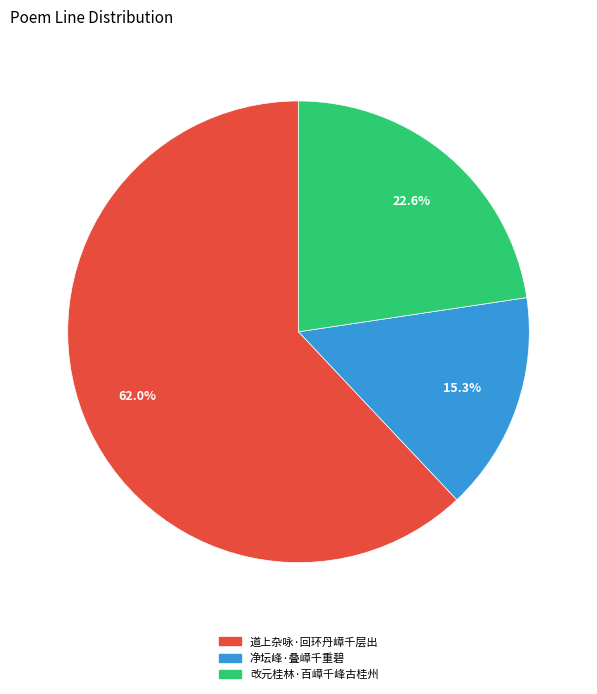

The 改元桂林·百嶂千峰古桂州 slice represents 32% of the pie. True or false?

False